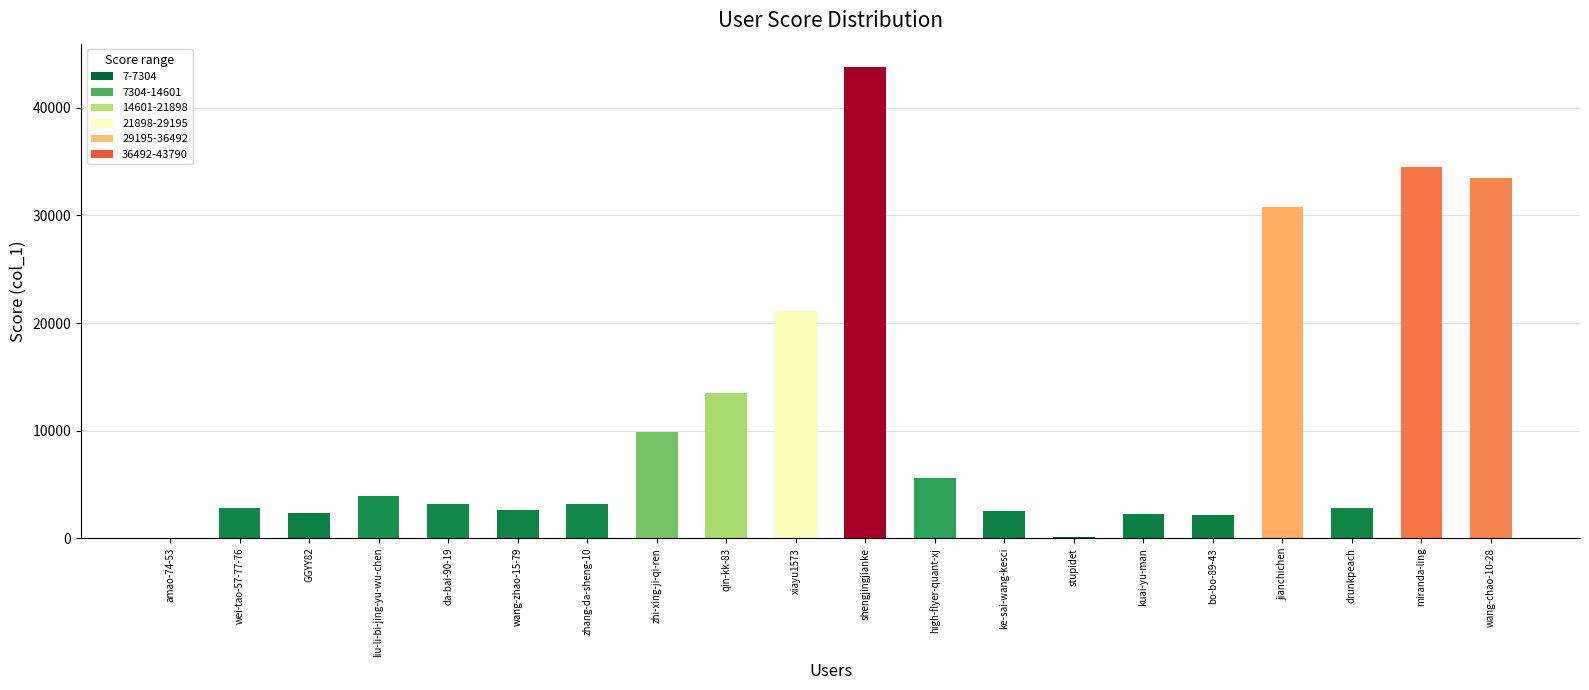

Which has a higher value, drunkpeach or liu-li-bi-jing-yu-wu-chen?

liu-li-bi-jing-yu-wu-chen